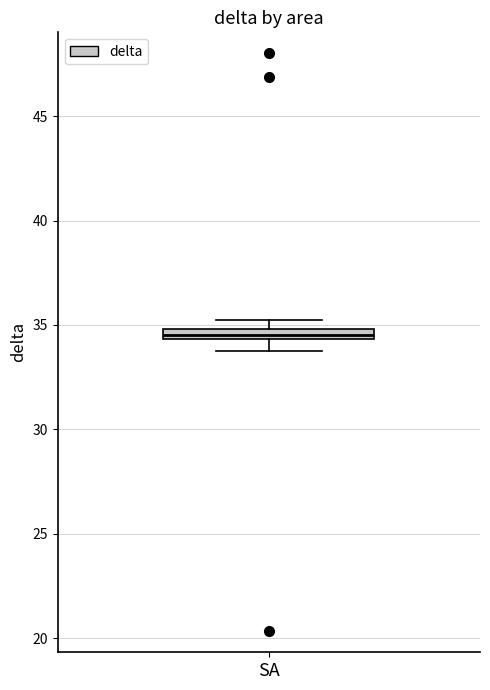

Where is the lower edge of the box for SA on the y-axis? The values are not printed on the chart, so give them approximately, as read against the axis.

34.5